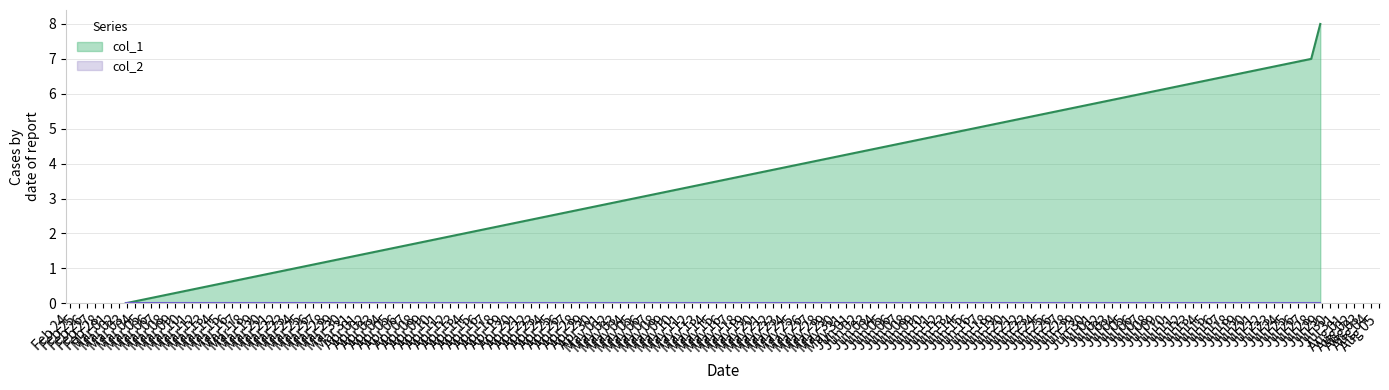

Which series has the largest total across all categories?

col_1